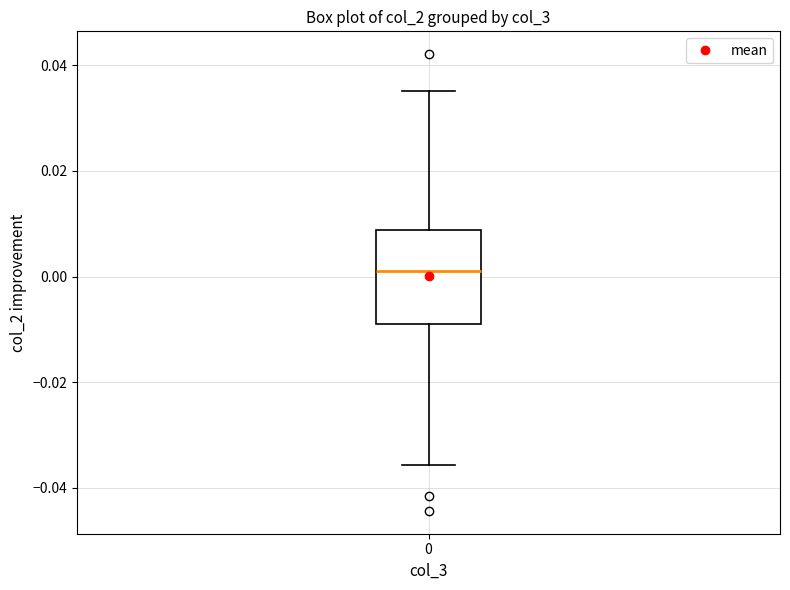

Where is the lower edge of the box at x = 0 on the y-axis? The values are not printed on the chart, so give them approximately, as read against the axis.

-0.008